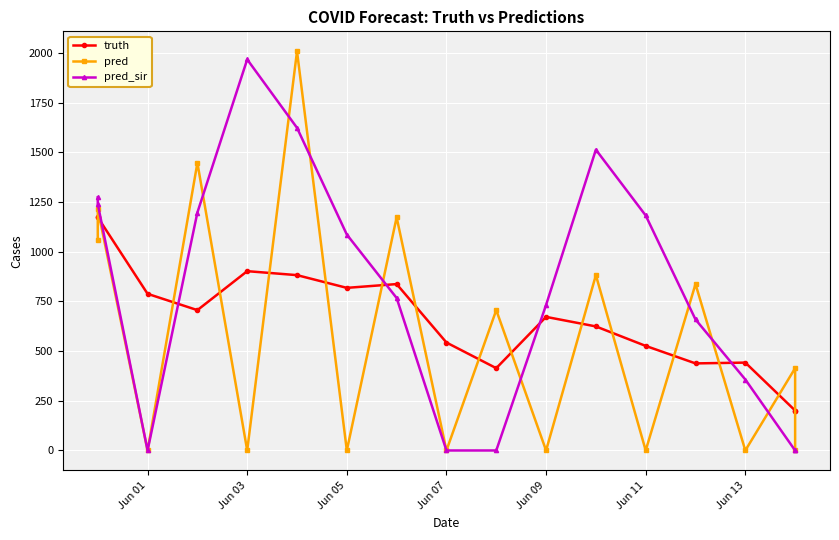

What is the sum of all truth values?

11340.0